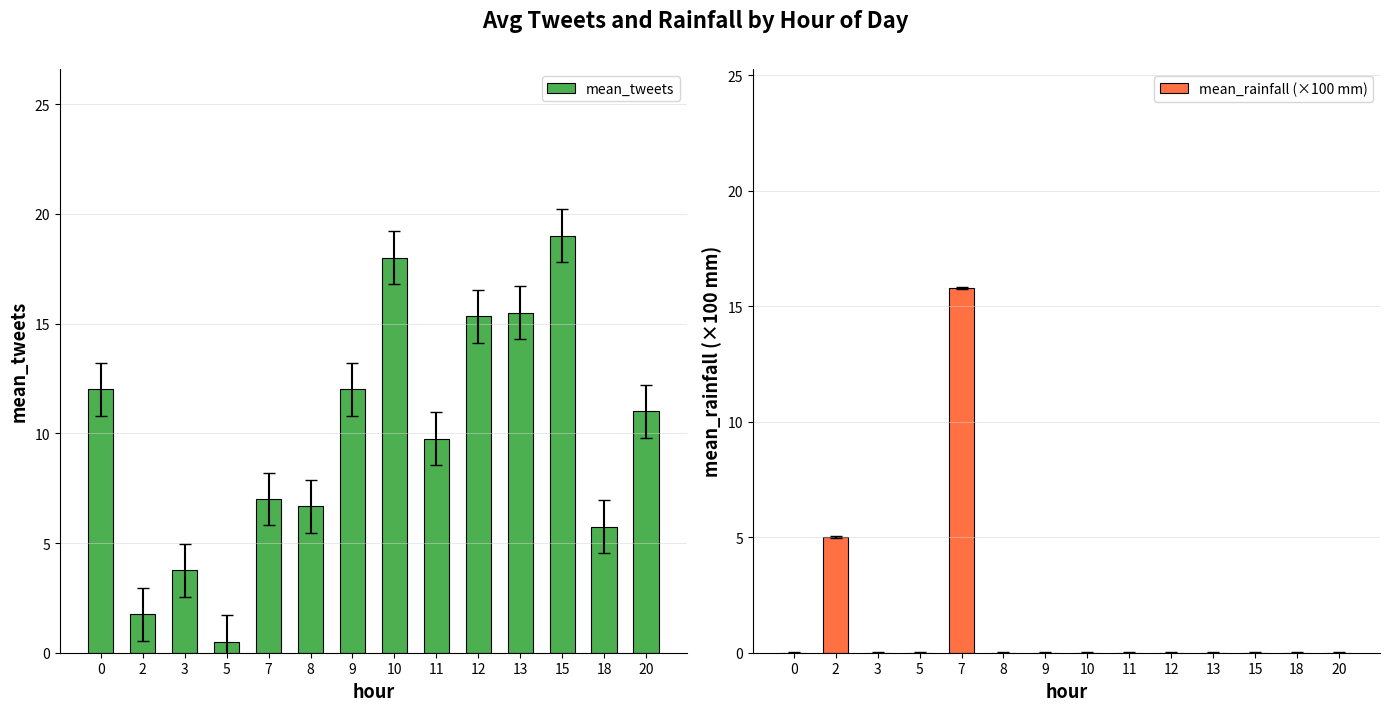

Reading left to right, transcribe all the data shown in this chart.

mean_tweets: 12.0	1.8	3.8	0.5	7.0	6.7	12.0	18.0	9.8	15.3	15.5	19.0	5.8	11.0
mean_rainfall (×100 mm): 0.0	5.0	0.0	0.0	15.8	0.0	0.0	0.0	0.0	0.0	0.0	0.0	0.0	0.0